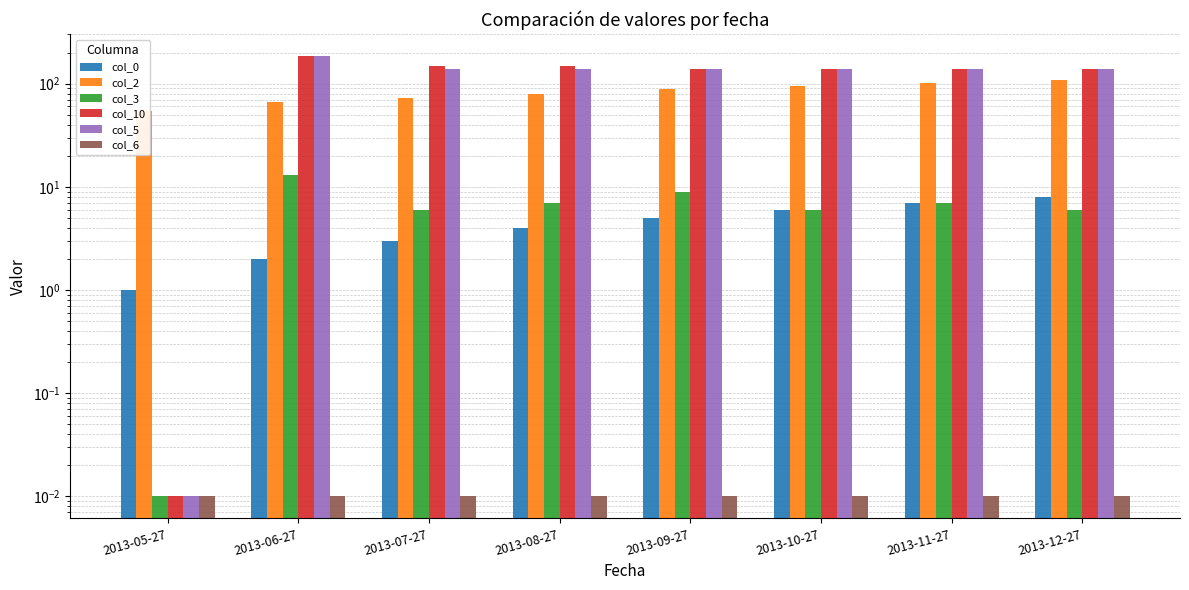

Count the number of categories in the chart.

8